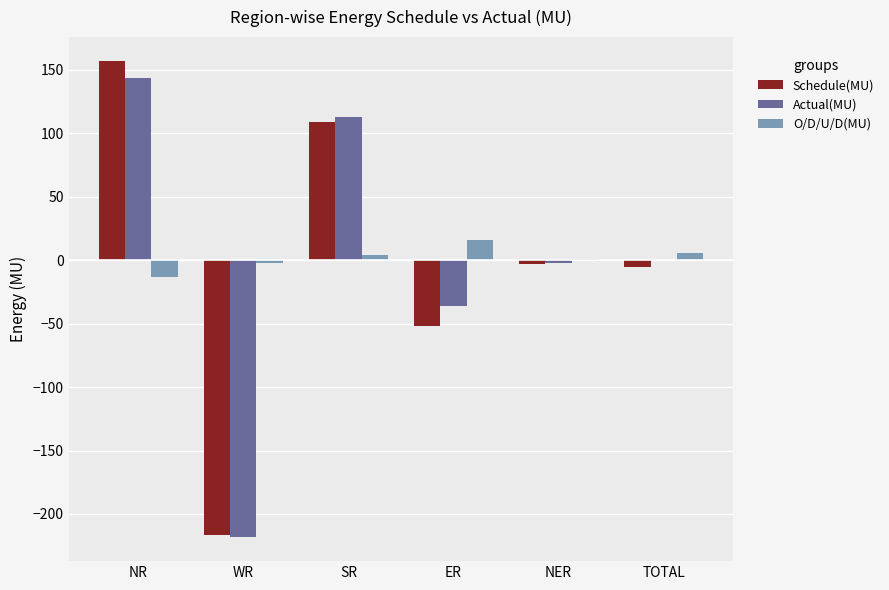

Which series changed the most between WR and ER?

Actual(MU)